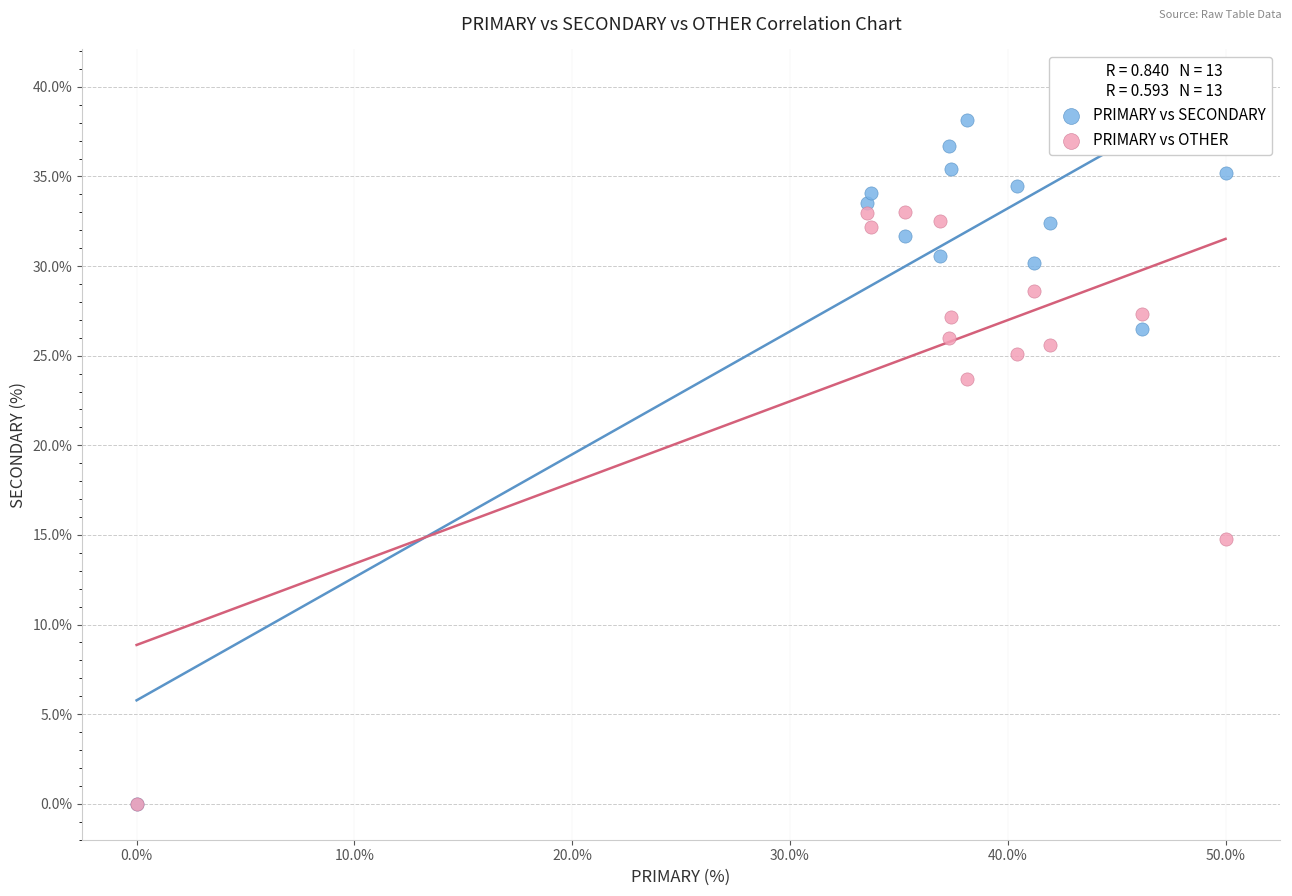

What are all the series names shown in the legend?

PRIMARY vs SECONDARY, PRIMARY vs OTHER